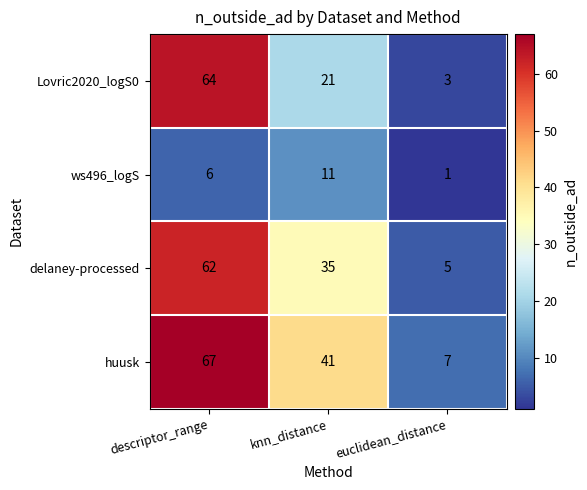

Which series has the largest total across all categories?

huusk